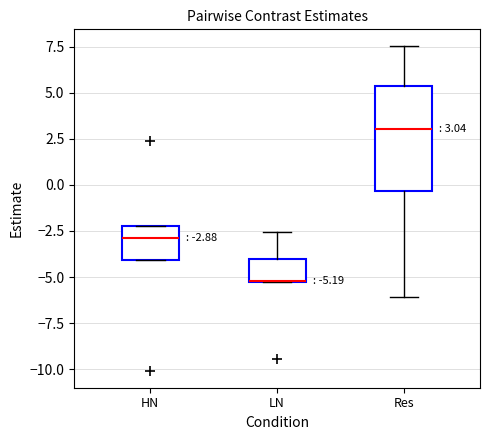

Which box is the tallest, from its lower edge to its upper edge?

Res